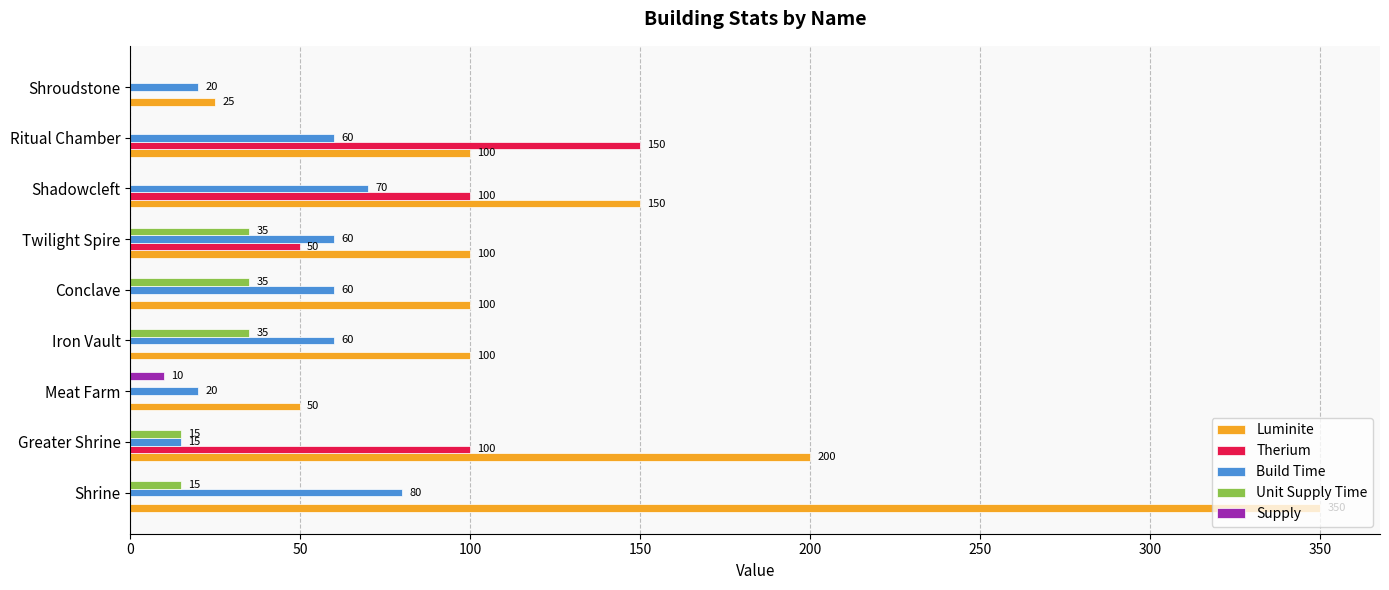

At which category is the sum across all series the highest?

Shrine